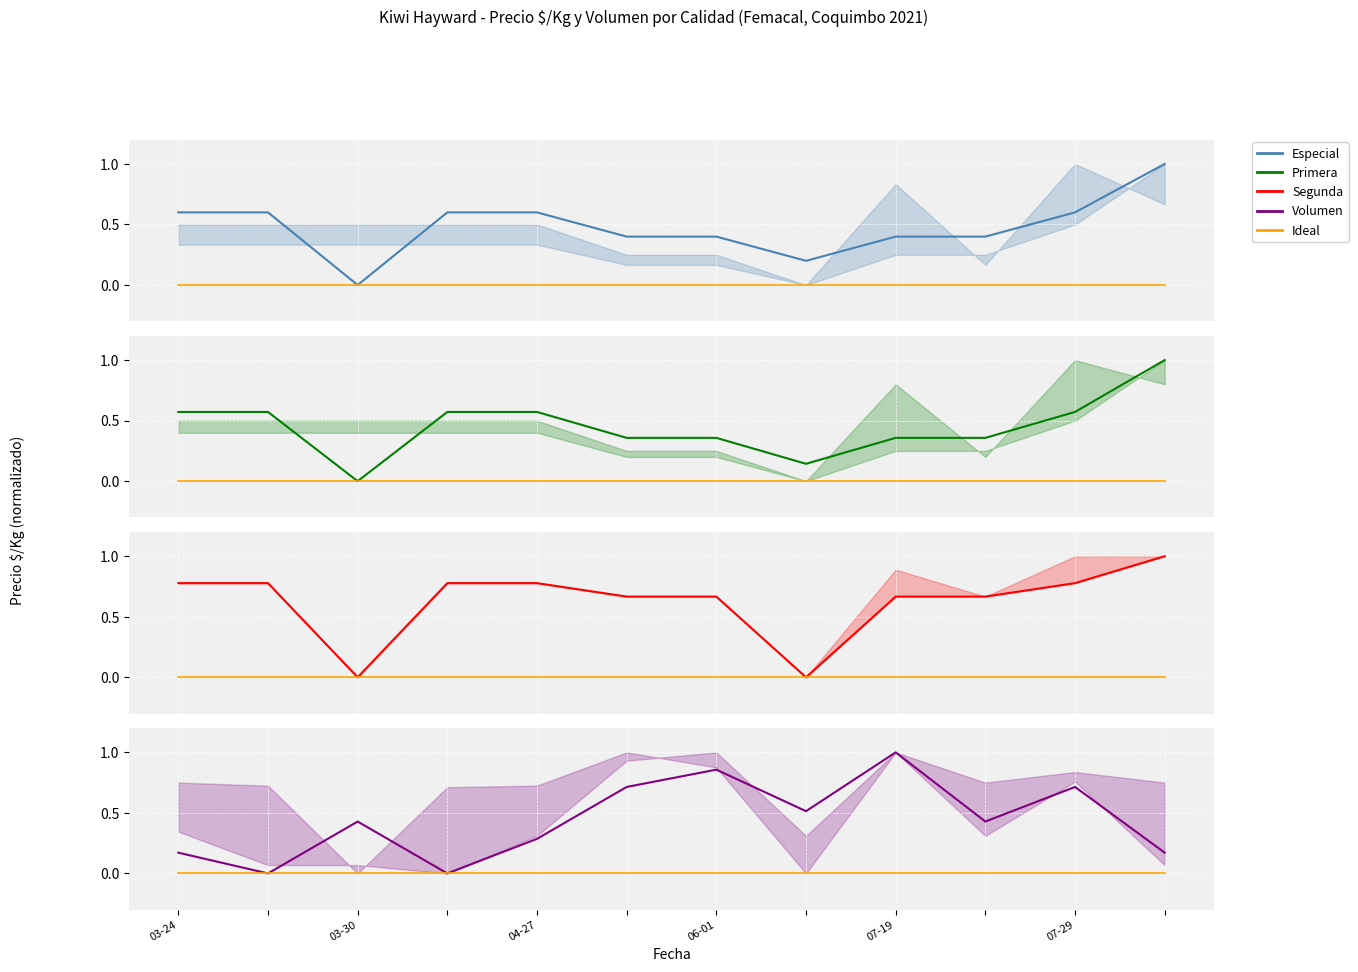

Is the value of Primera at 03-24 greater than the value of Segunda at 03-24?

No